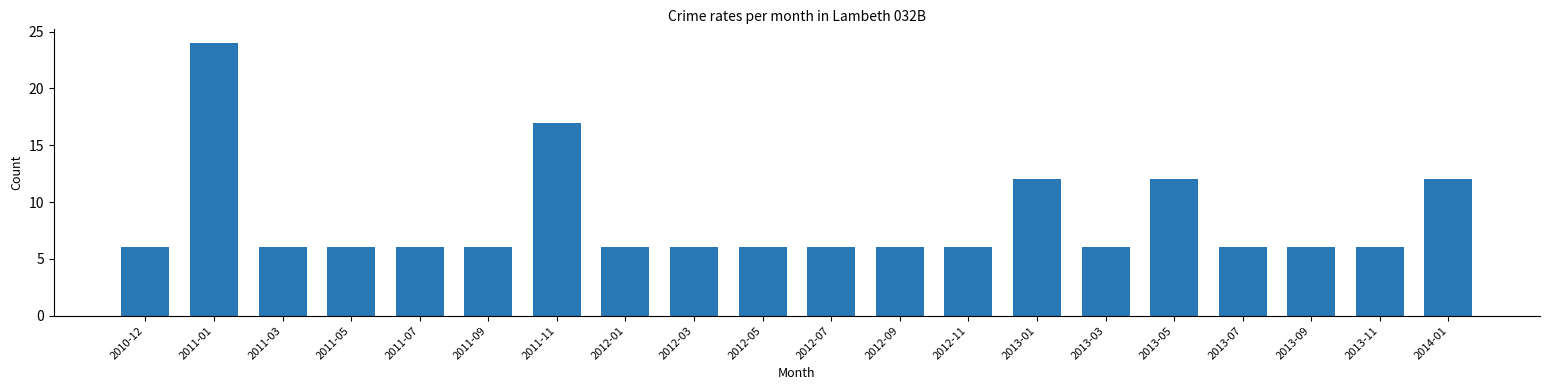

What is the smallest value displayed?

6